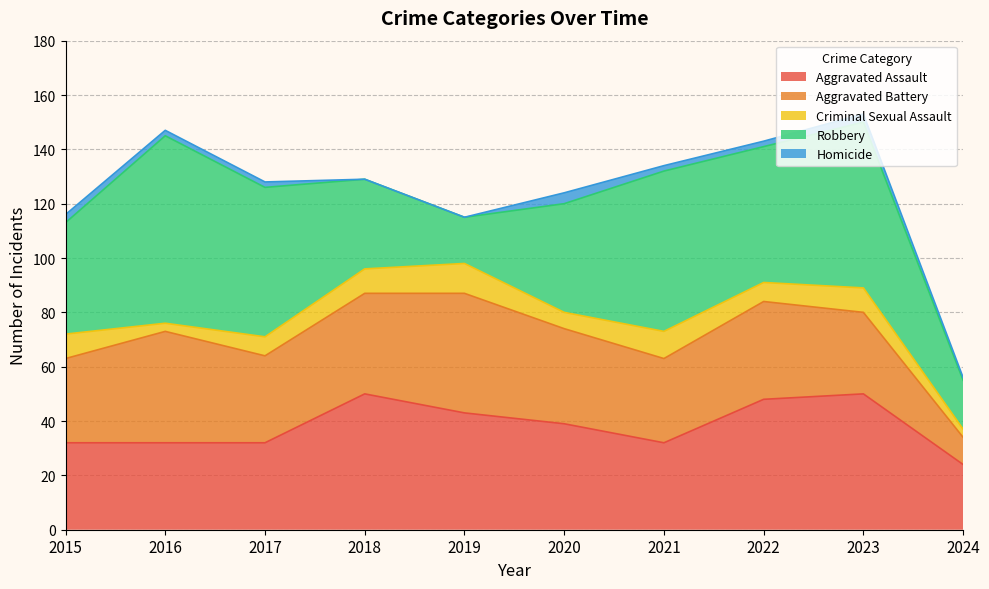

Reading right to left, what are all the values shown in this chart?

Aggravated Assault: 2024=24	2023=50	2022=48	2021=32	2020=39	2019=43	2018=50	2017=32	2016=32	2015=32
Aggravated Battery: 2024=10	2023=30	2022=36	2021=31	2020=35	2019=44	2018=37	2017=32	2016=41	2015=31
Criminal Sexual Assault: 2024=3	2023=9	2022=7	2021=10	2020=6	2019=11	2018=9	2017=7	2016=3	2015=9
Robbery: 2024=18	2023=61	2022=50	2021=59	2020=40	2019=17	2018=33	2017=55	2016=69	2015=41
Homicide: 2024=1	2023=3	2022=2	2021=2	2020=4	2019=0	2018=0	2017=2	2016=2	2015=3